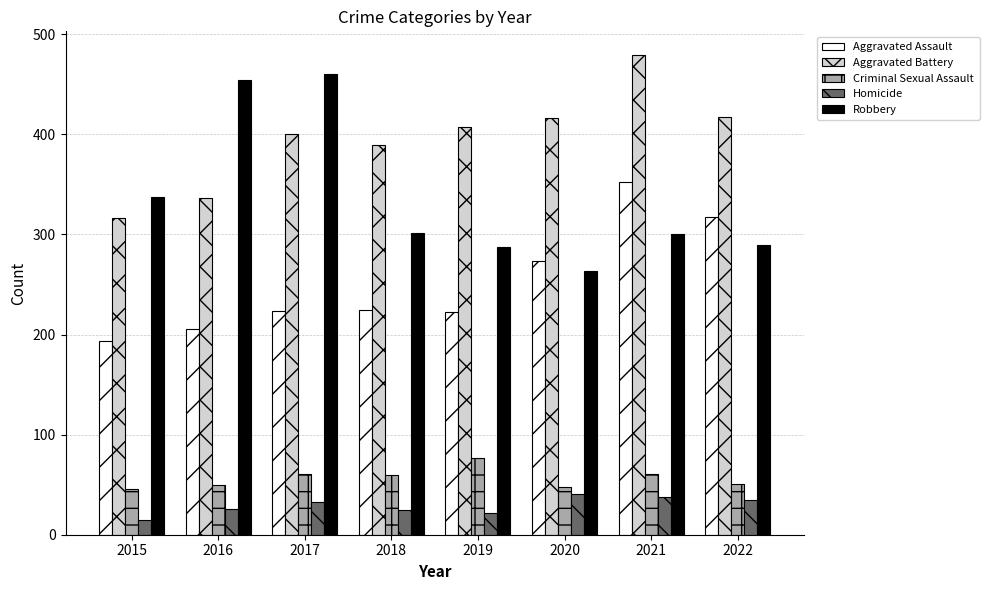

The value of Aggravated Battery at 2017 is 574. True or false?

False